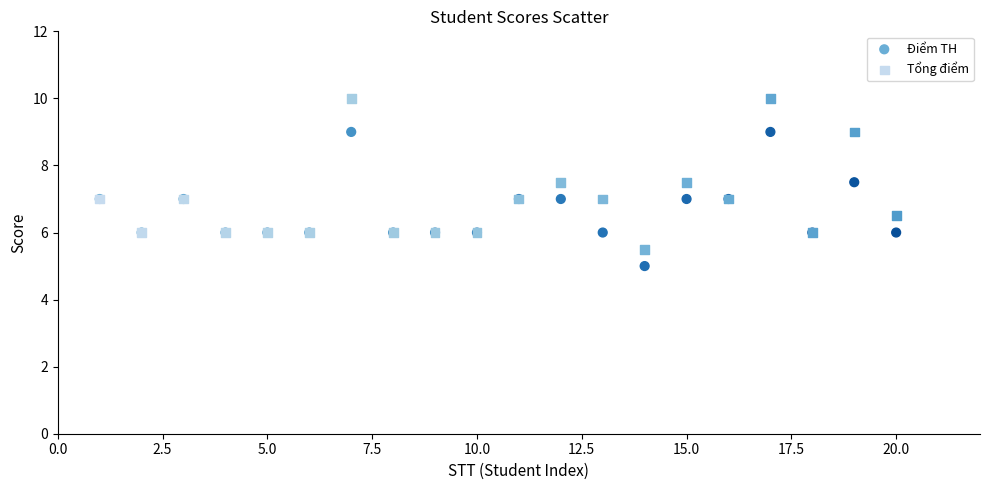

Which series has the widest spread of Y values?

Tổng điểm